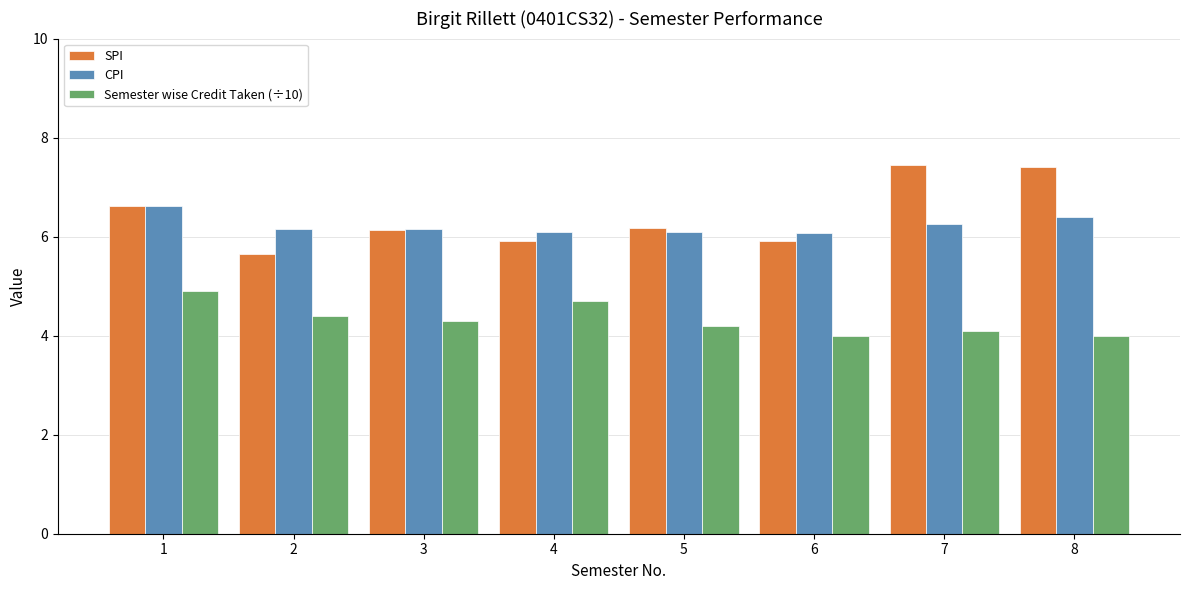

True or false: SPI has a value of 2.0 at 1.

False